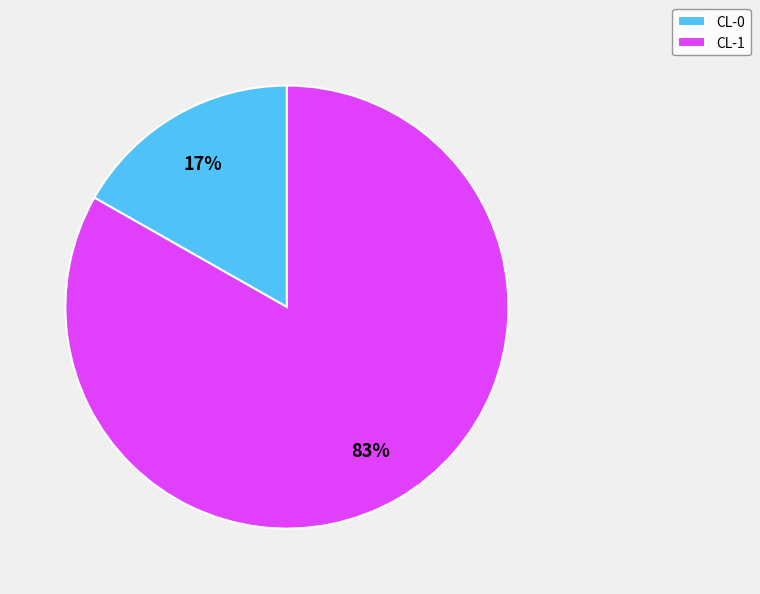

To the nearest percent, what is the difference between the CL-1 and CL-0 slice percentages?

66%